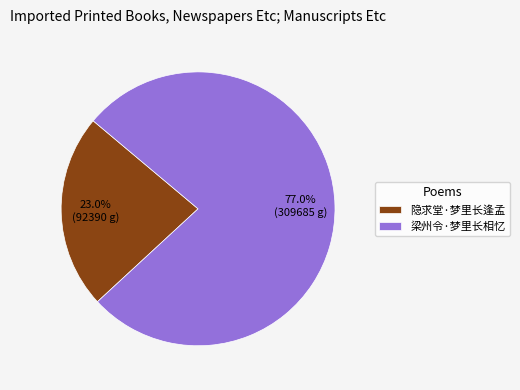

Which has a higher value, 梁州令·梦里长相忆 or 隐求堂·梦里长逢孟?

梁州令·梦里长相忆